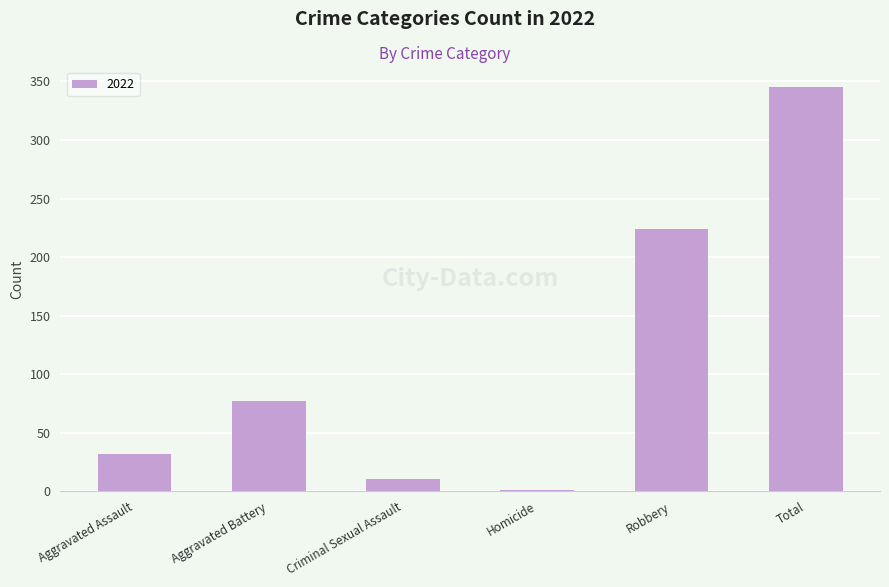

Read the value at Aggravated Battery.

77